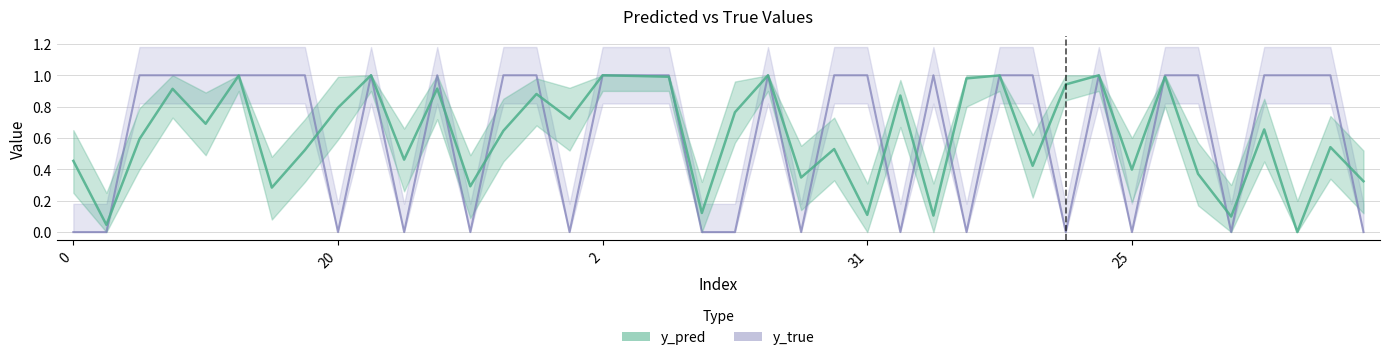

Which series has the largest total across all categories?

y_true